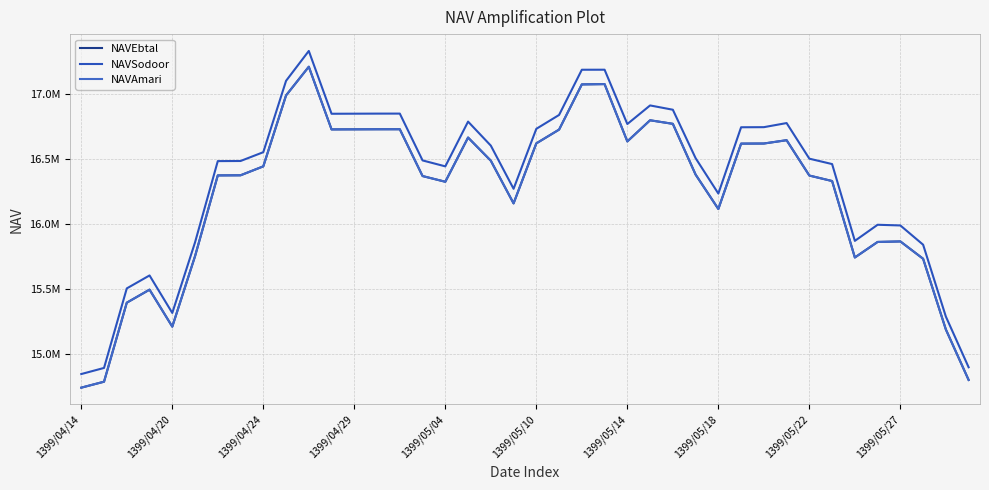

True or false: NAVSodoor and NAVAmari intersect in this chart.

False